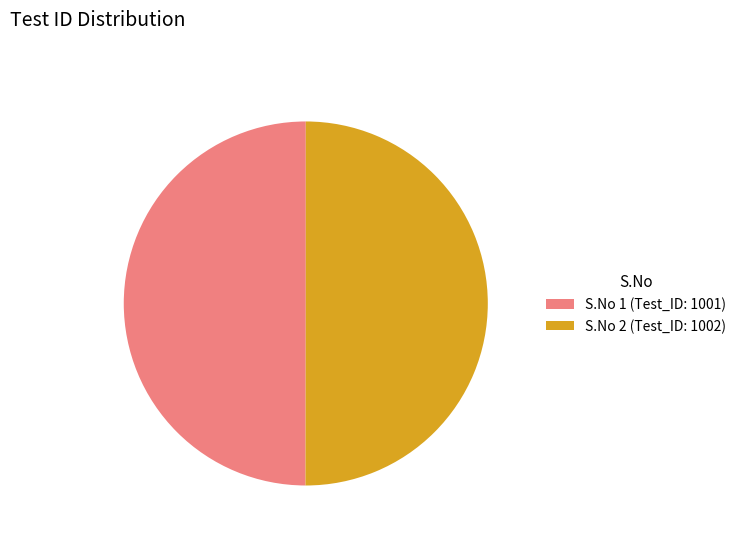

Combined, do S.No 1 (Test_ID: 1001) and S.No 2 (Test_ID: 1002) account for over 50%?

Yes